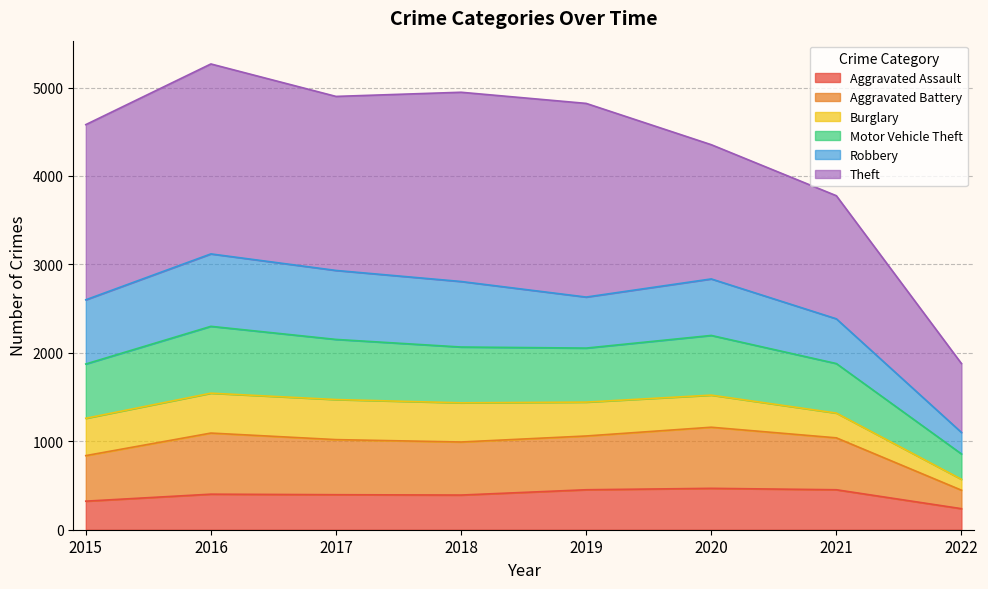

How many lines are shown in the chart?

6